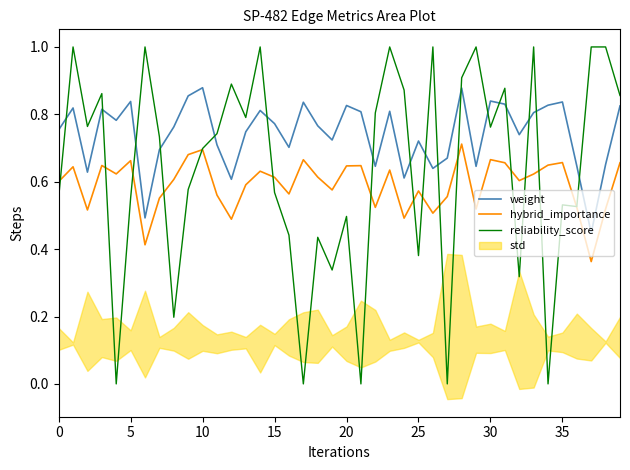

In reliability_score, how many points are higher than both neighbors (excluding endpoints)?

13